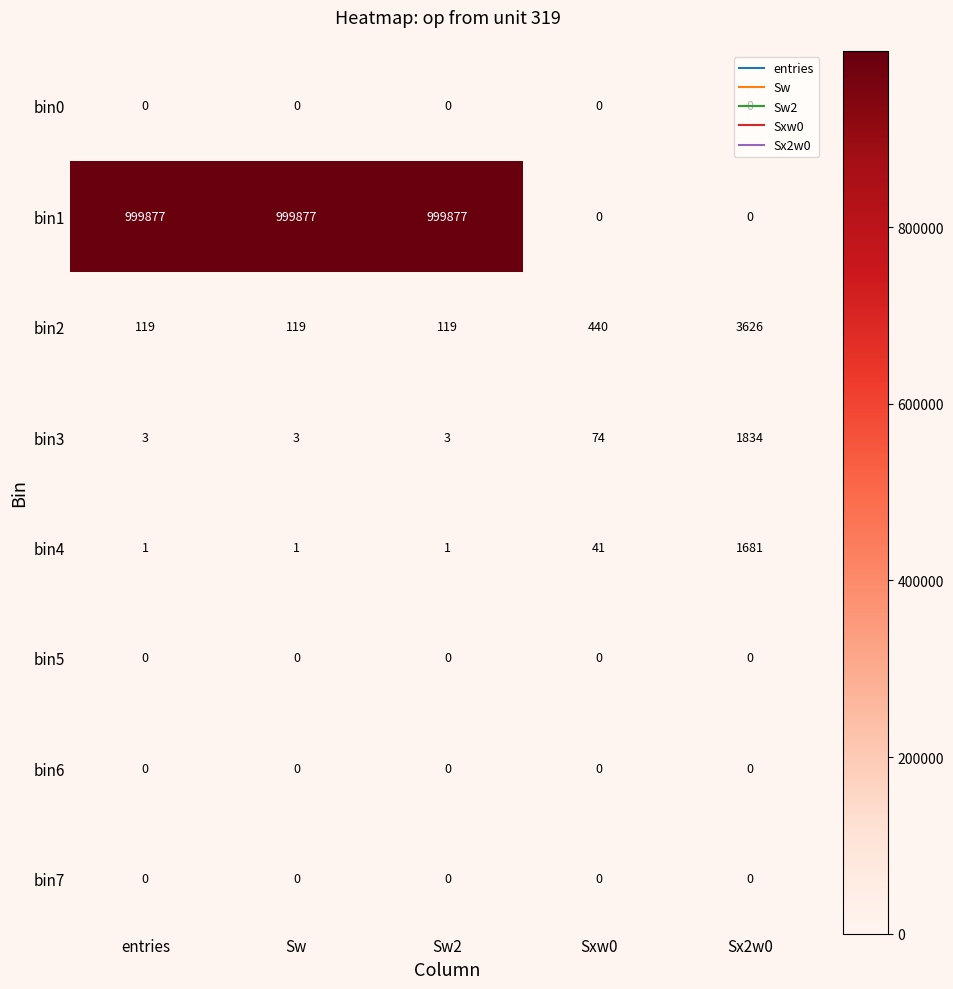

What value does the bin1 series have at Sw?

999877